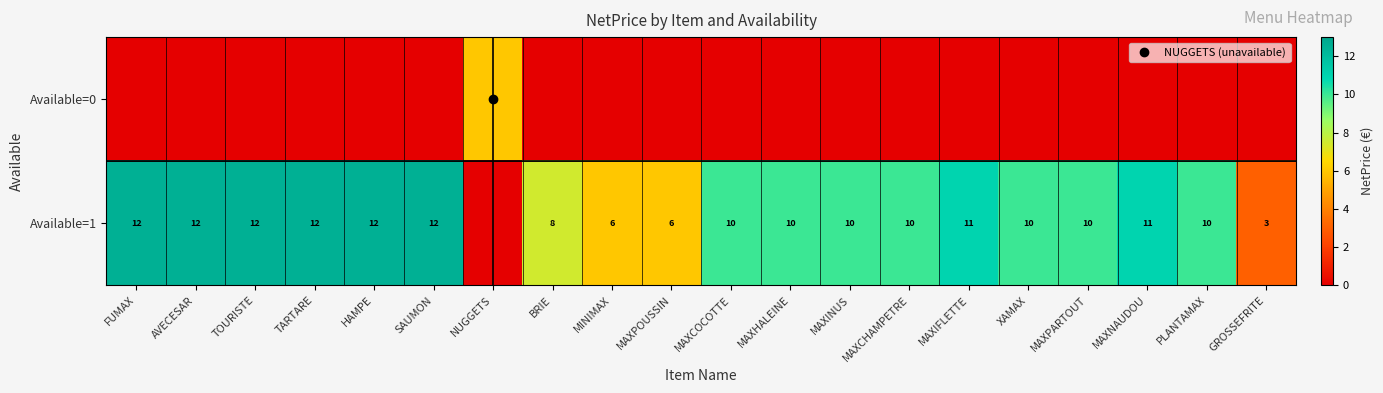

The value of Available=1 at SAUMON is 19.7. True or false?

False